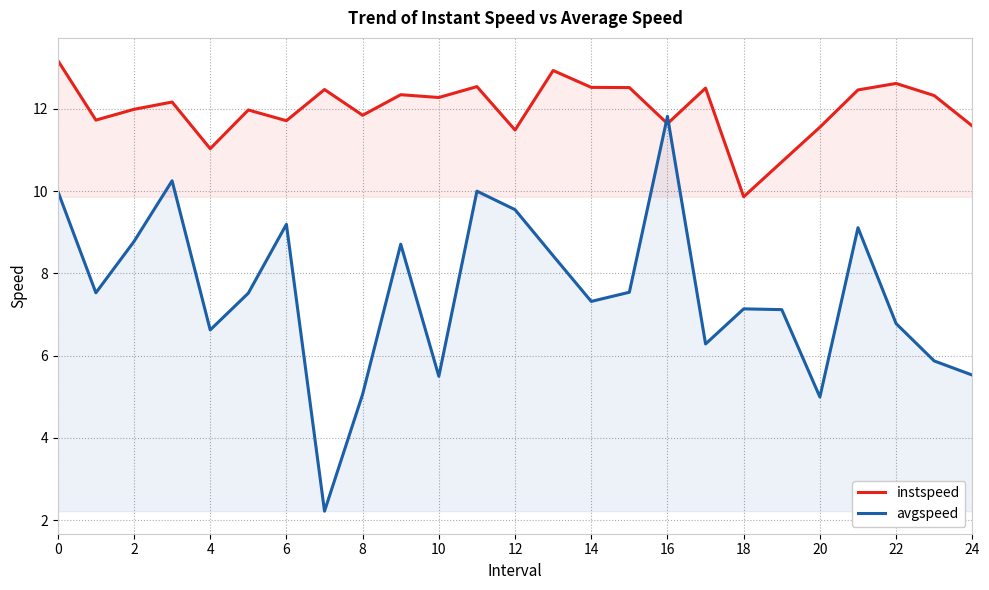

At how many categories does at least one series exceed 12?

13